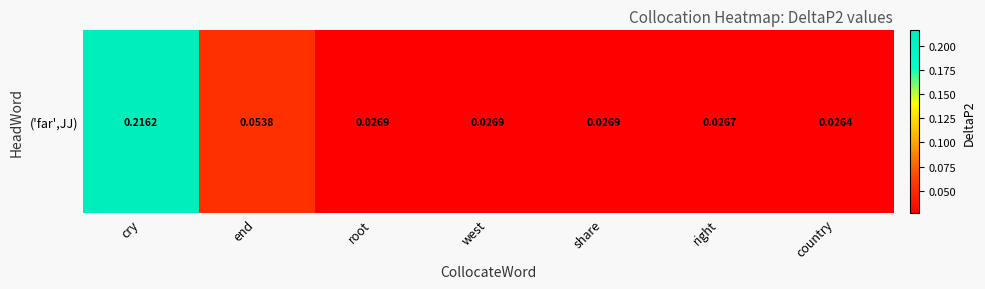

Rank the categories by value from lowest to highest.

country, right, share, west, root, end, cry